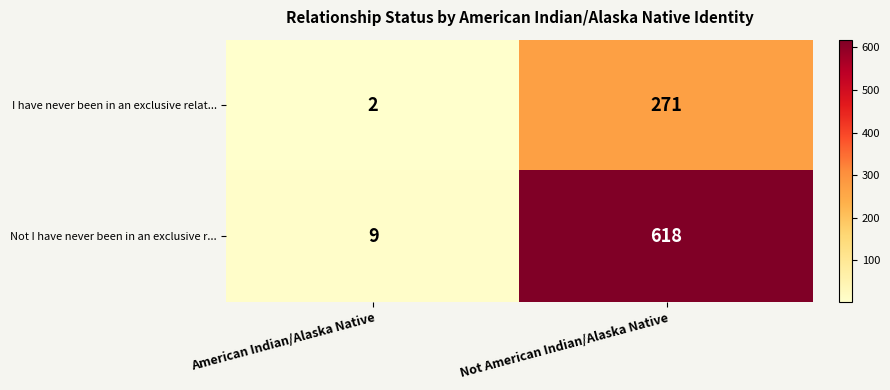

What is the sum of the Not I have never been in an exclusive r... values at American Indian/Alaska Native and Not American Indian/Alaska Native?

627